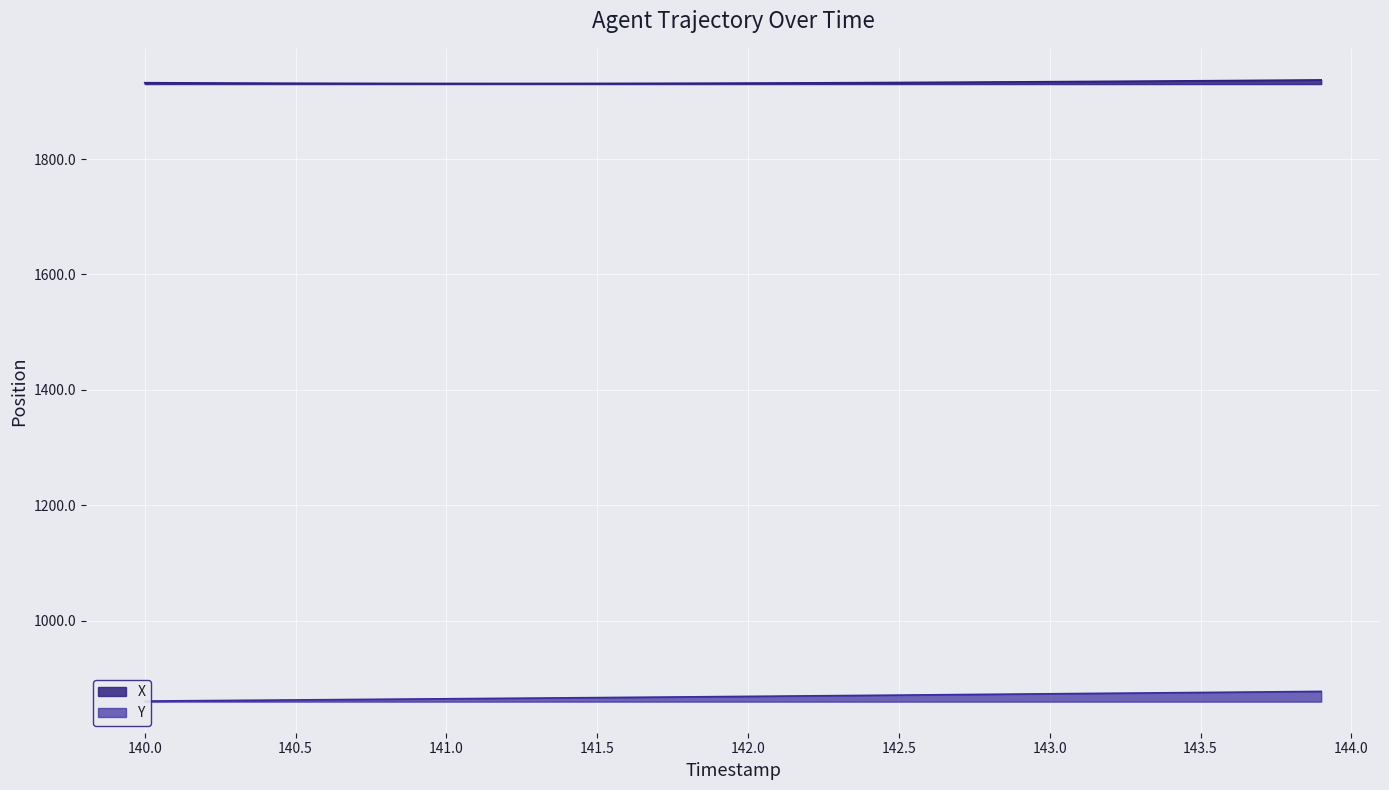

Count the number of categories in the chart.

40